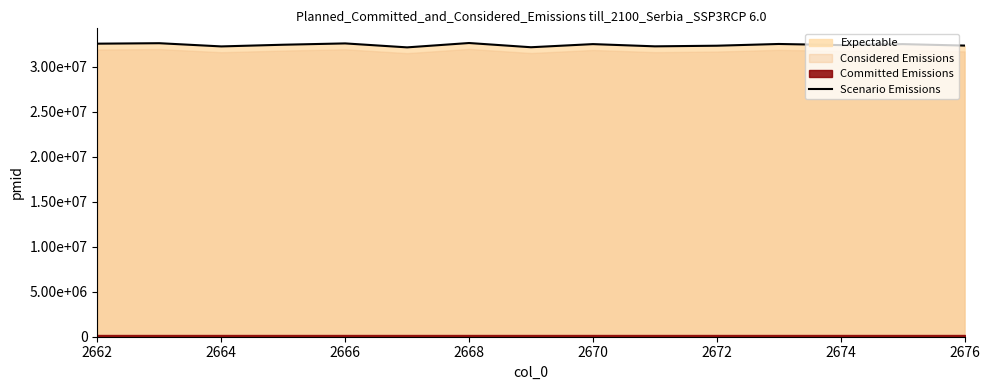

How many data points are less than 32463348?

7